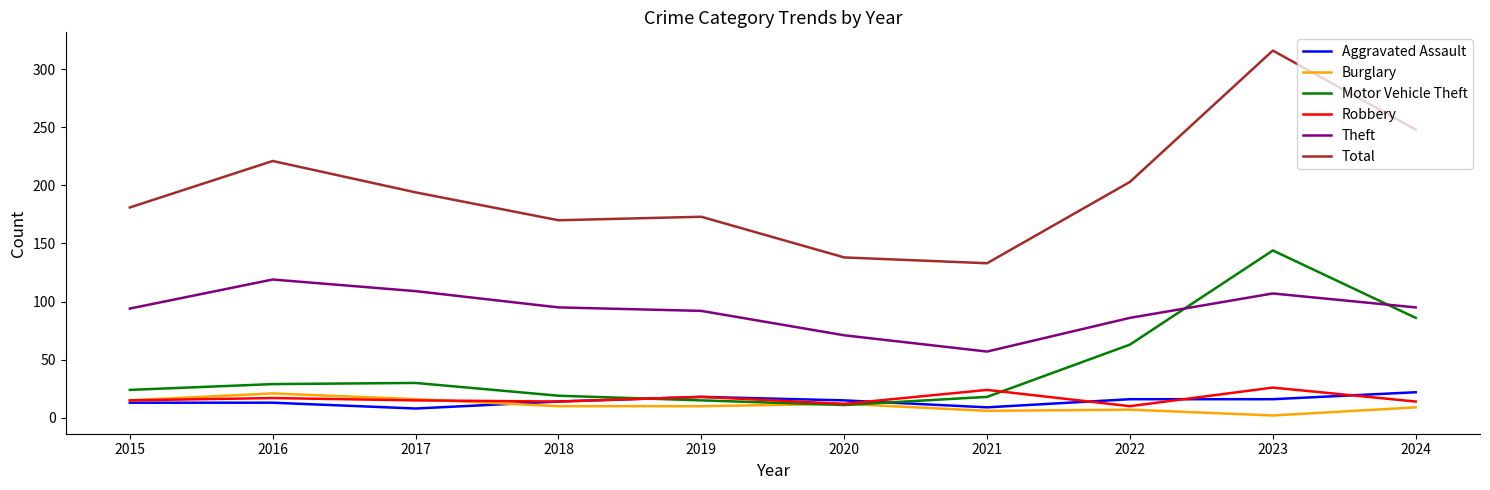

The value of Motor Vehicle Theft at 2018 is 31. True or false?

False